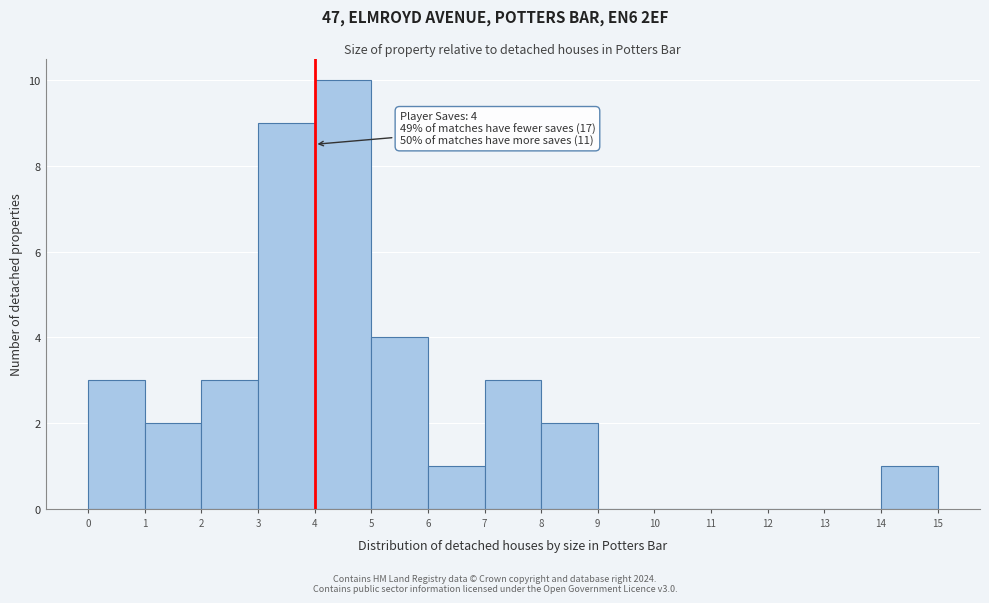

Over which range of the x-axis is the bar tallest?

4 to 5